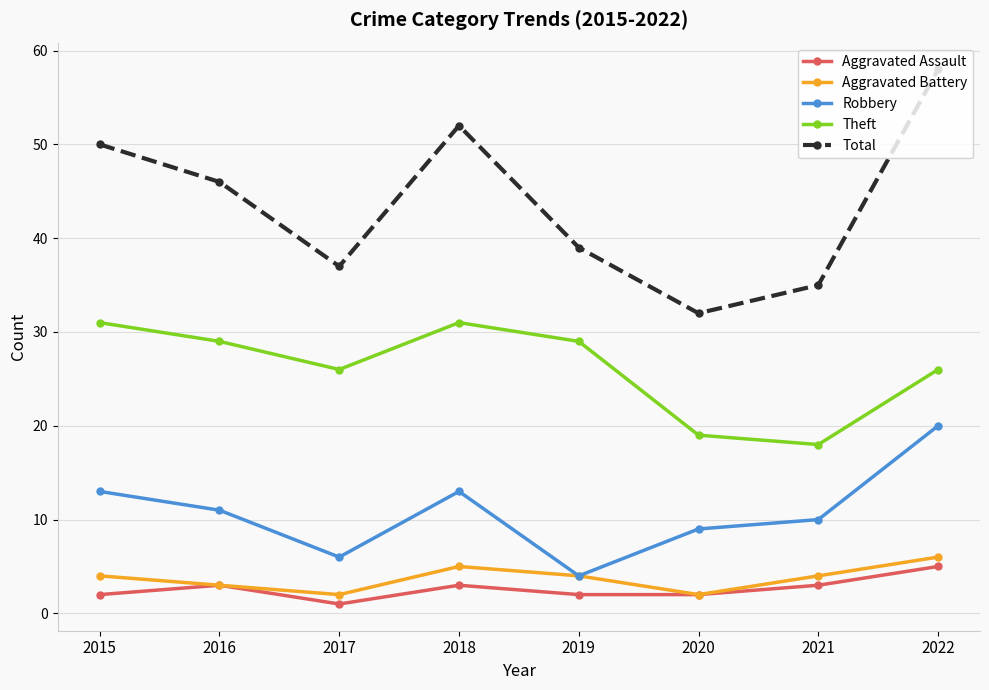

How many data points does each series have?

8